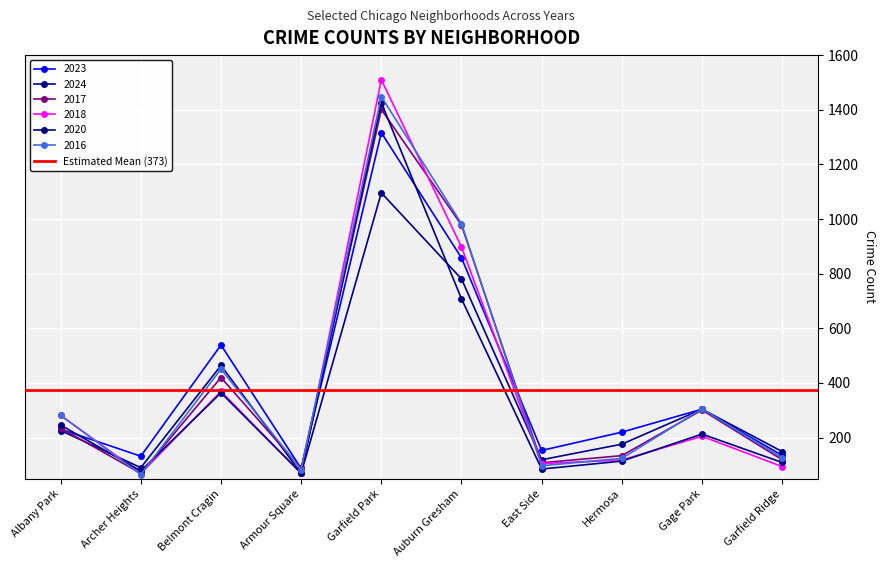

Reading left to right, transcribe all the data shown in this chart.

2023: Albany Park=231	Archer Heights=132	Belmont Cragin=539	Armour Square=87	Garfield Park=1316	Auburn Gresham=858	East Side=153	Hermosa=220	Gage Park=304	Garfield Ridge=135
2024: Albany Park=226	Archer Heights=90	Belmont Cragin=464	Armour Square=69	Garfield Park=1096	Auburn Gresham=781	East Side=119	Hermosa=176	Gage Park=304	Garfield Ridge=149
2017: Albany Park=235	Archer Heights=69	Belmont Cragin=420	Armour Square=87	Garfield Park=1401	Auburn Gresham=978	East Side=108	Hermosa=134	Gage Park=301	Garfield Ridge=119
2018: Albany Park=281	Archer Heights=69	Belmont Cragin=369	Armour Square=69	Garfield Park=1510	Auburn Gresham=898	East Side=105	Hermosa=118	Gage Park=205	Garfield Ridge=94
2020: Albany Park=246	Archer Heights=78	Belmont Cragin=364	Armour Square=70	Garfield Park=1426	Auburn Gresham=708	East Side=85	Hermosa=114	Gage Park=213	Garfield Ridge=109
2016: Albany Park=282	Archer Heights=65	Belmont Cragin=451	Armour Square=83	Garfield Park=1448	Auburn Gresham=983	East Side=97	Hermosa=124	Gage Park=305	Garfield Ridge=126